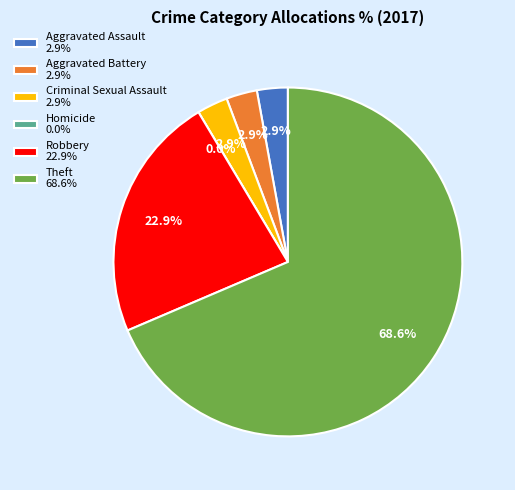

How many slices are in this pie chart?

6